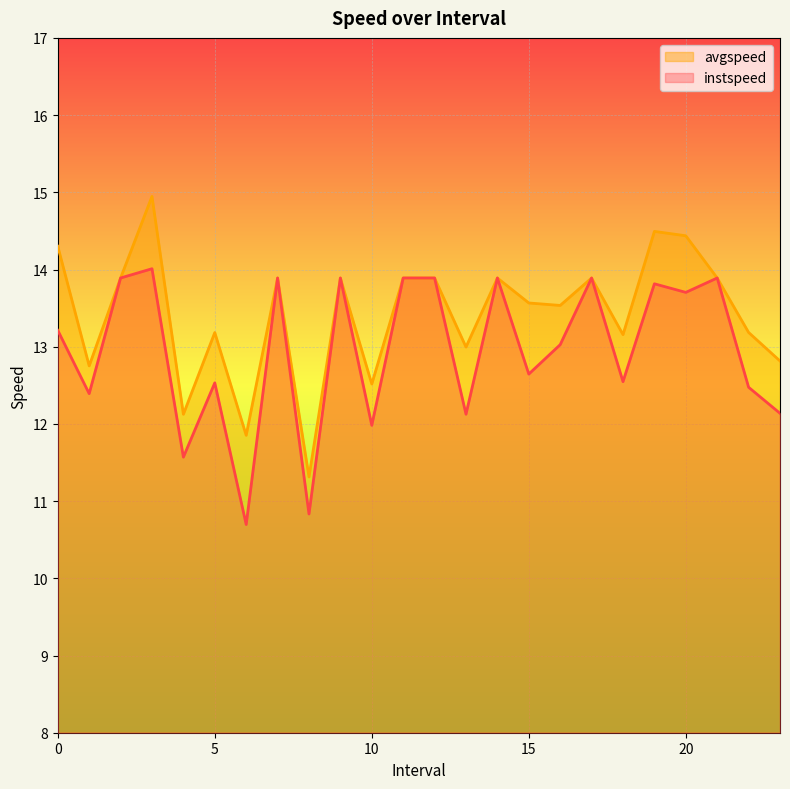

What position from the left is 20.0?

21